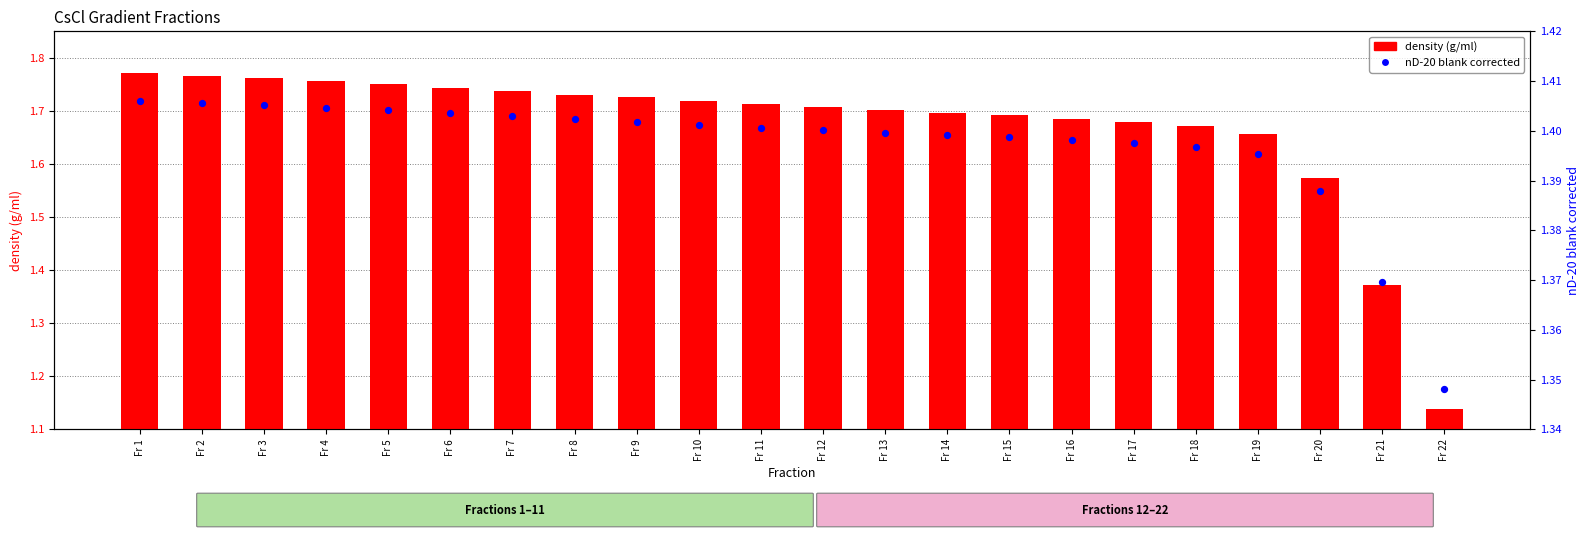

Is the value of density (g/ml) at Fr 10 greater than the value of nD-20 blank corrected at Fr 7?

Yes